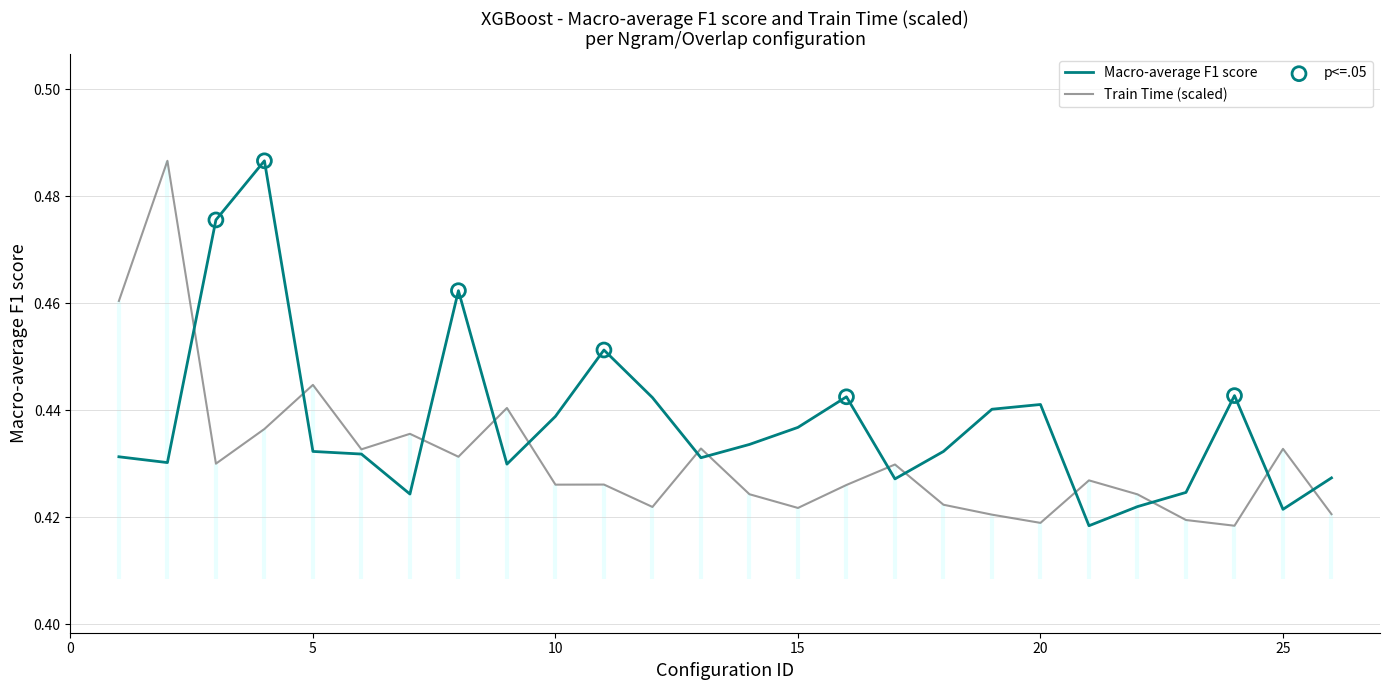

What are all the series names shown in the legend?

Macro-average F1 score, Train Time